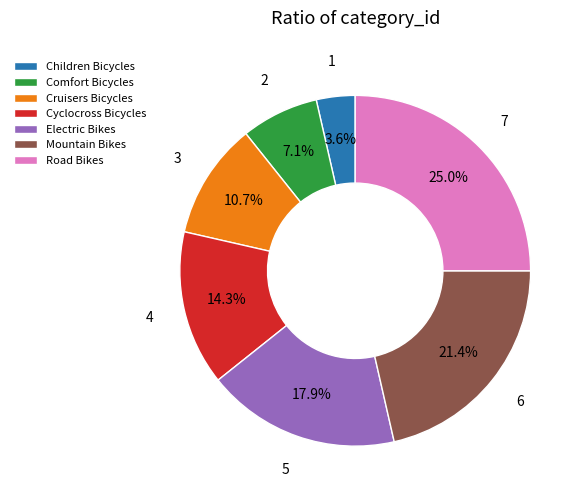

What is the total percentage of Comfort Bicycles and Road Bikes?

32.1%